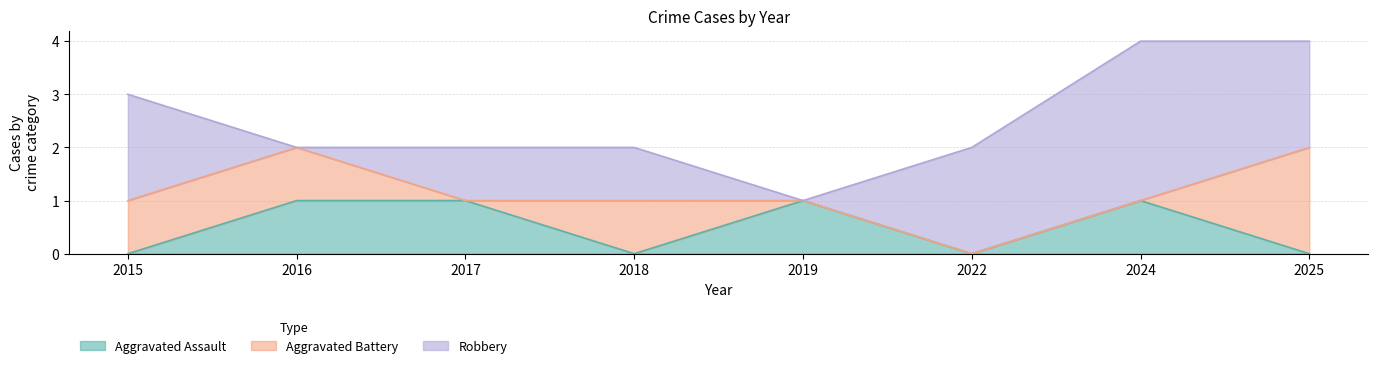

Does the chart display data point markers on the line(s)?

No